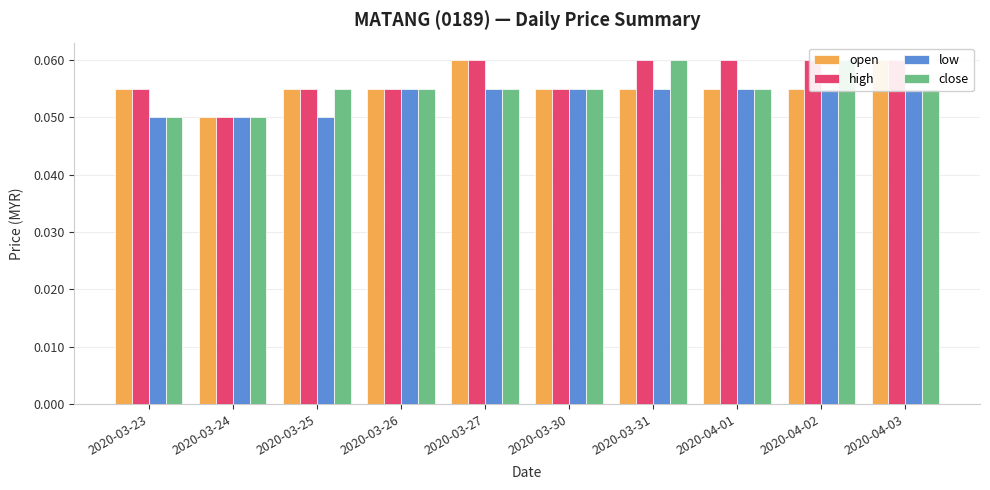

Which series has the largest range (max minus min)?

open